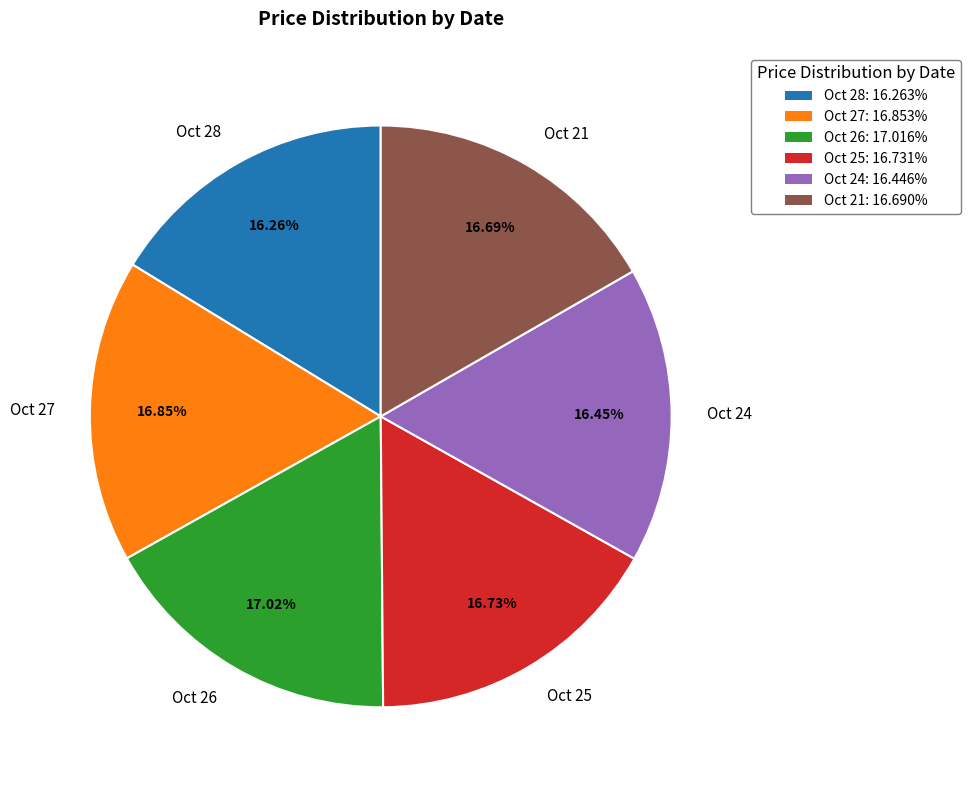

What is the ratio of the value at Oct 26 to the value at Oct 27?

1.0